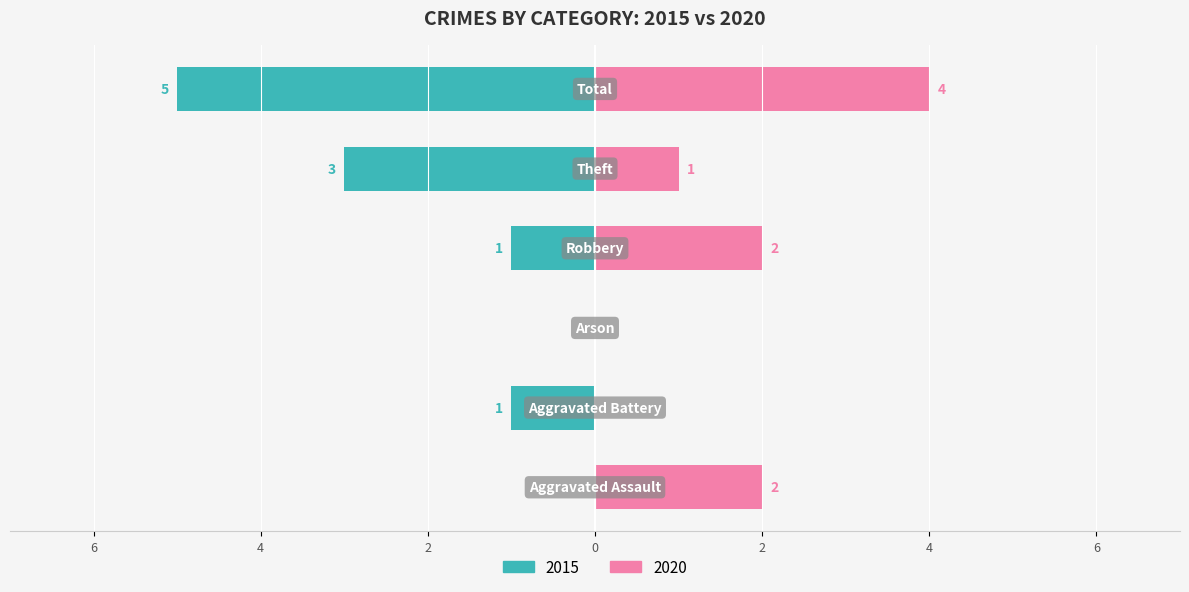

Is it true that 2020 equals 4 at Total?

True